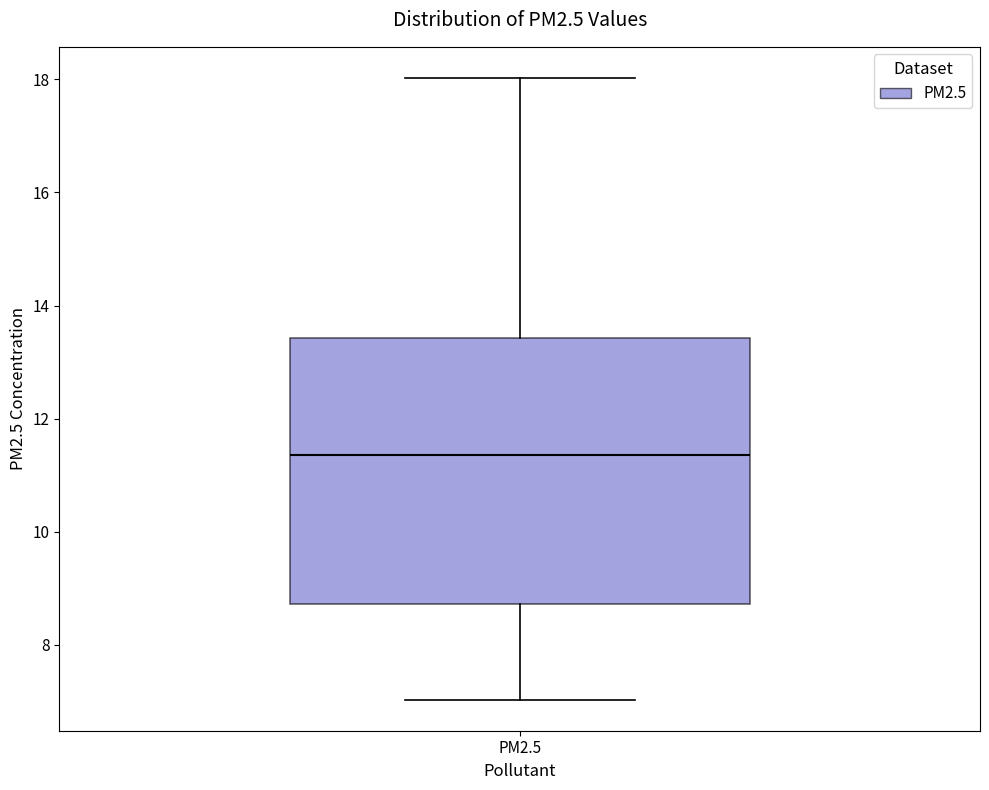

Read this box plot against the y-axis: the position of the median line, the range covered by the box, and the ends of both whiskers. The values are not printed on the chart, so give them approximately, as read against the axis.

median 11.4, box 8.8 to 13.4, whiskers 7.0 to 18.0